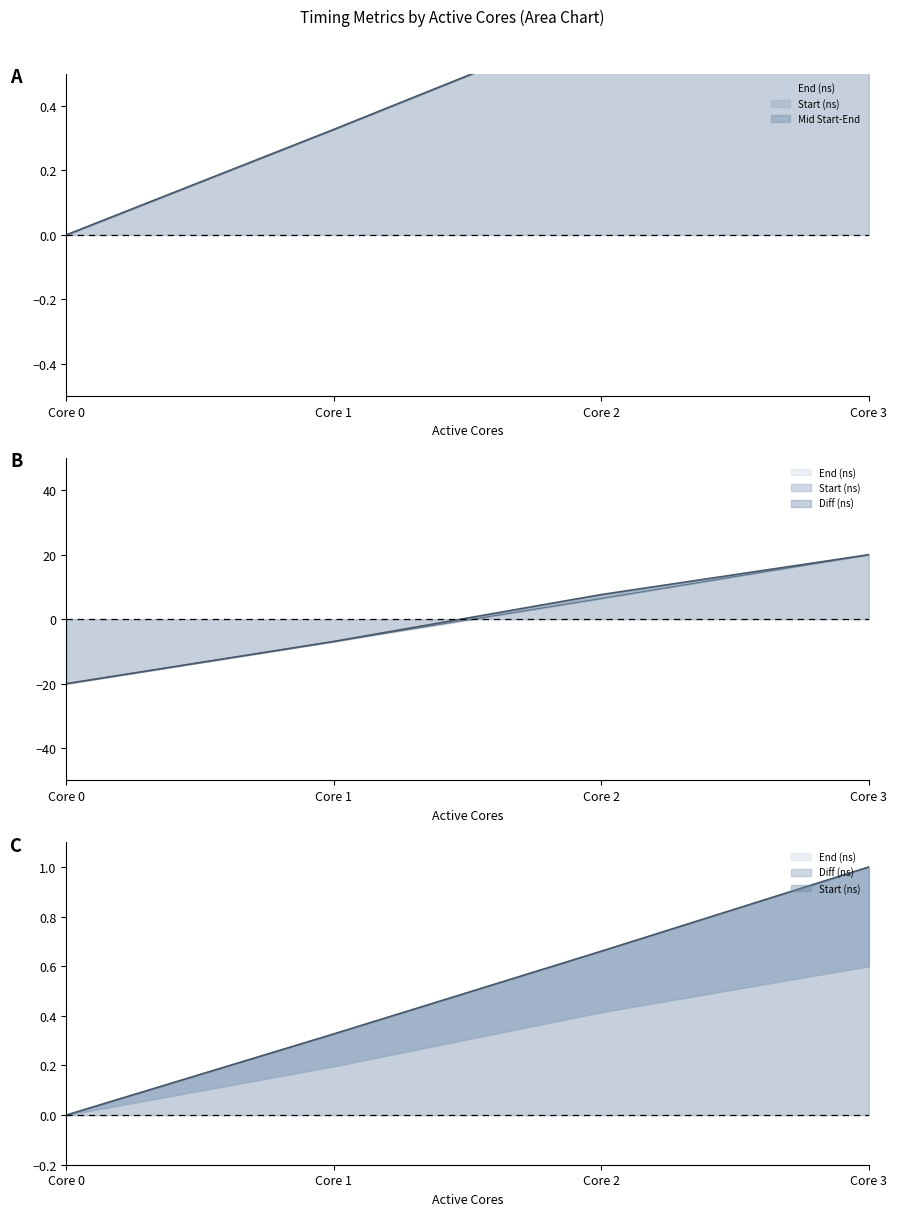

Between 1 and 3, which is larger?

3